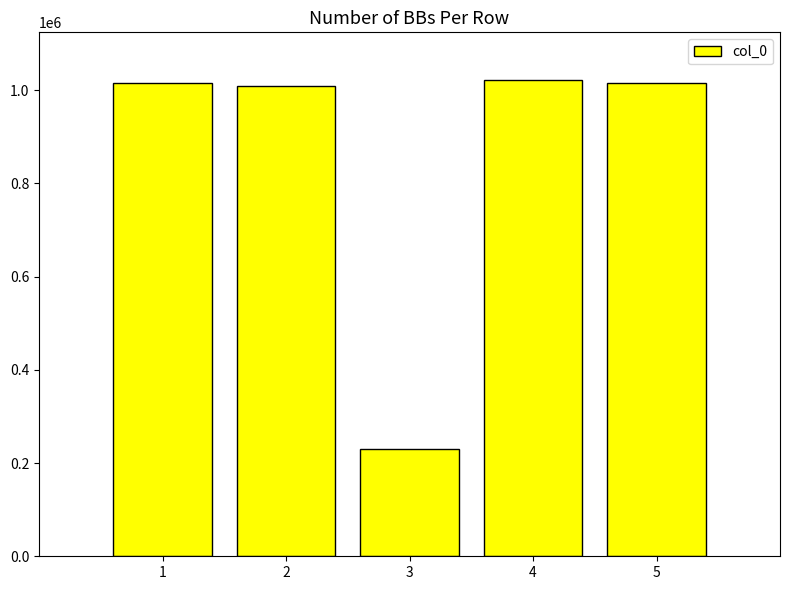

Is it true that the value at 5 is 1015983?

True